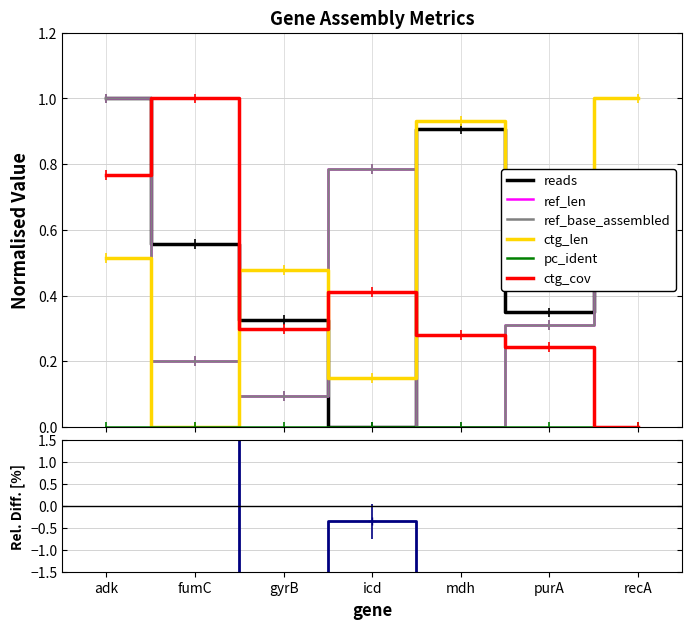

Which series has the widest spread of values?

ctg_cov